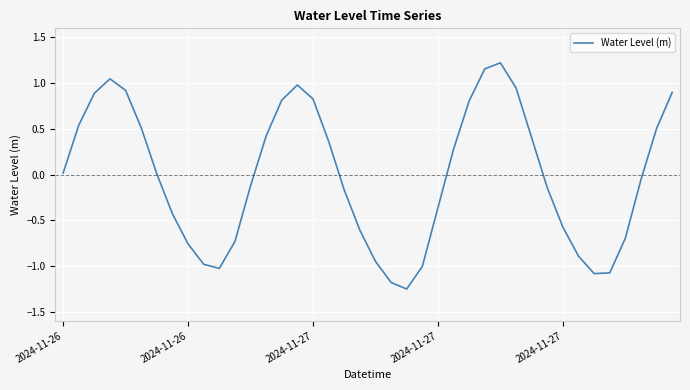

What is the difference between the maximum and minimum values?

2.5